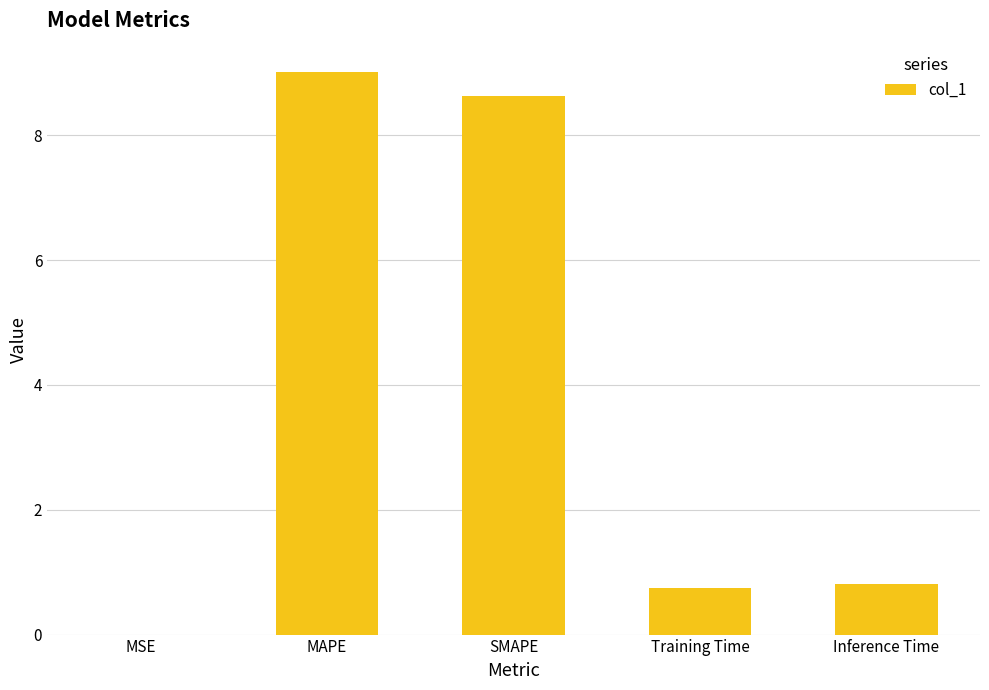

Which has a higher value, SMAPE or Training Time?

SMAPE